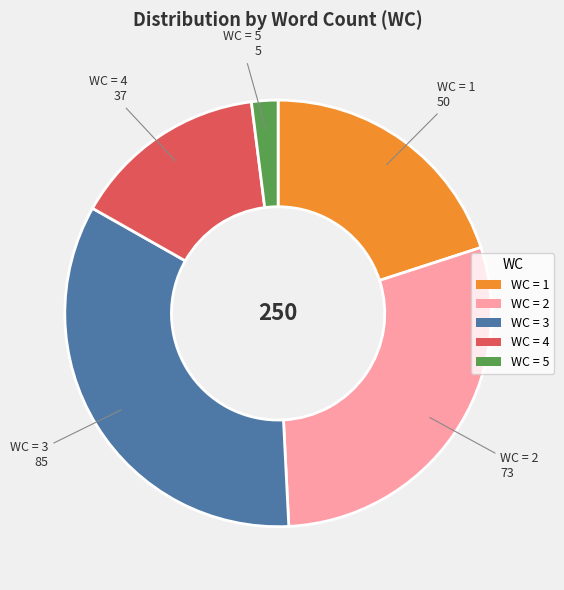

The WC = 1 slice represents 20% of the pie. True or false?

True